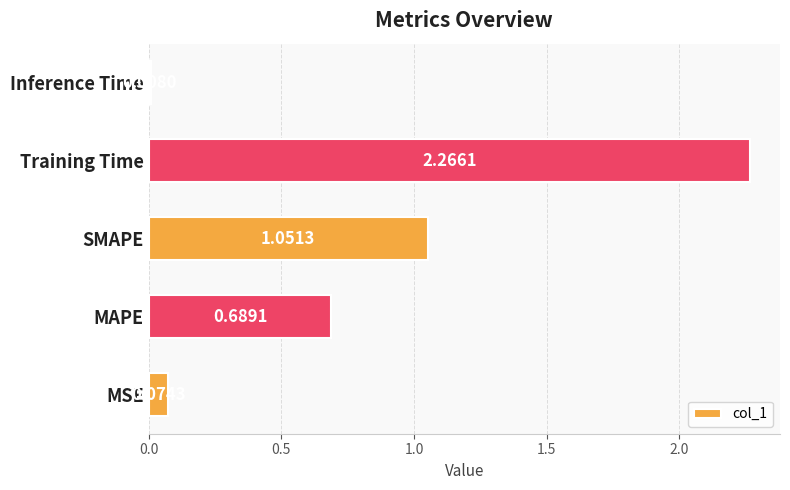

Which label corresponds to the smallest value in the chart?

Inference Time